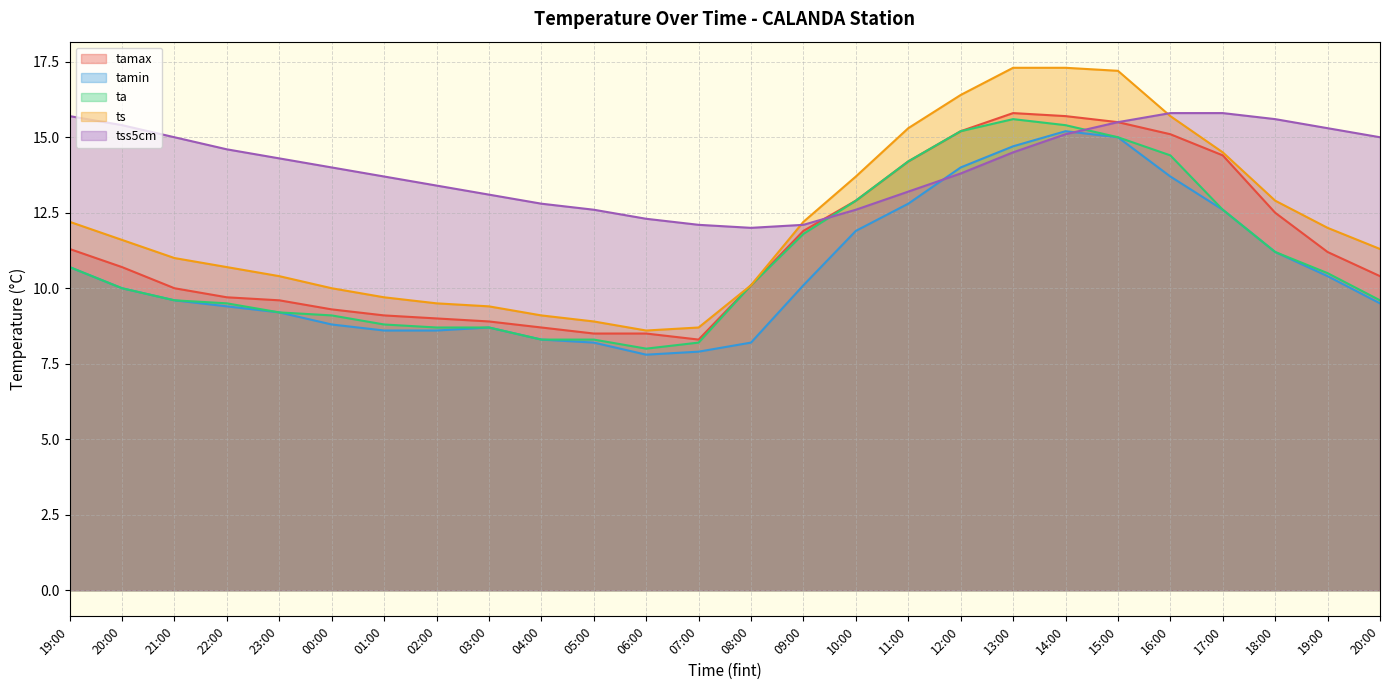

What is the difference between the tamin values at 18:00 and 22:00?

1.8